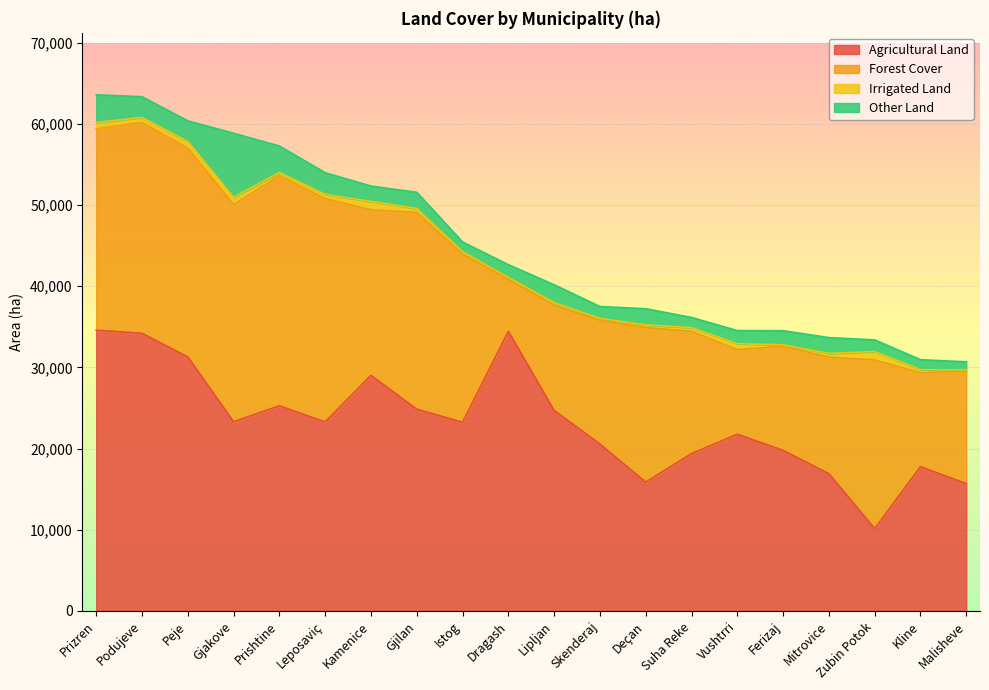

Which series has the largest total across all categories?

Agricultural Land